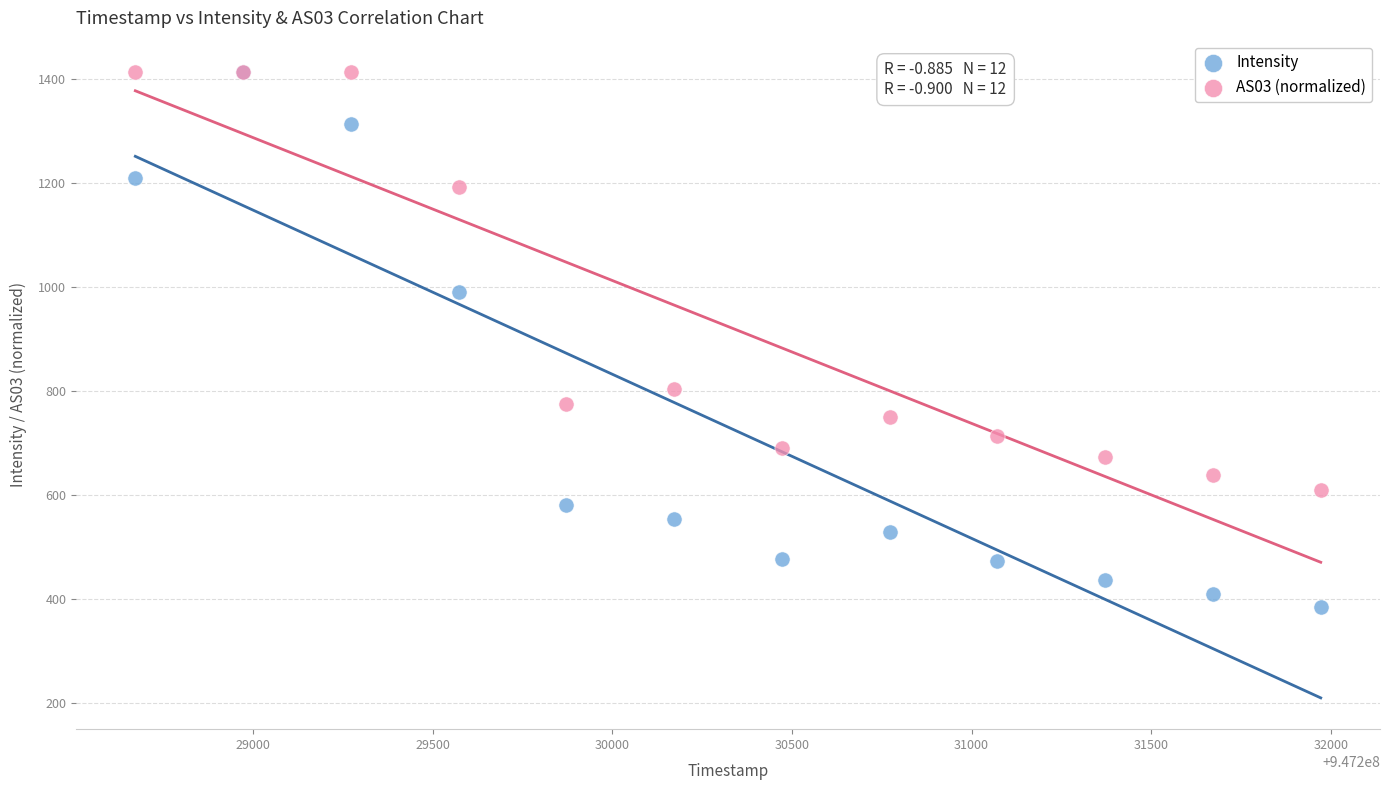

In the AS03 (normalized) series, what Y value is closest to 1011?

1192.3